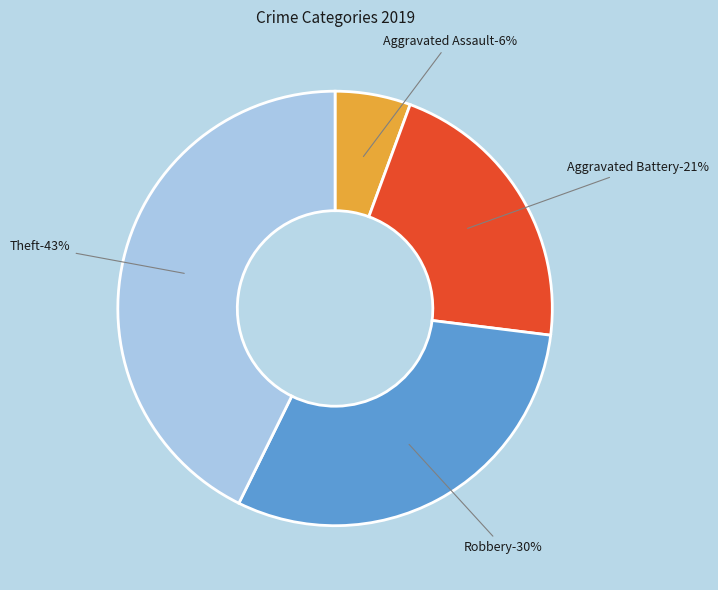

What is the ratio of the value at Robbery to the value at Aggravated Assault?

5.4